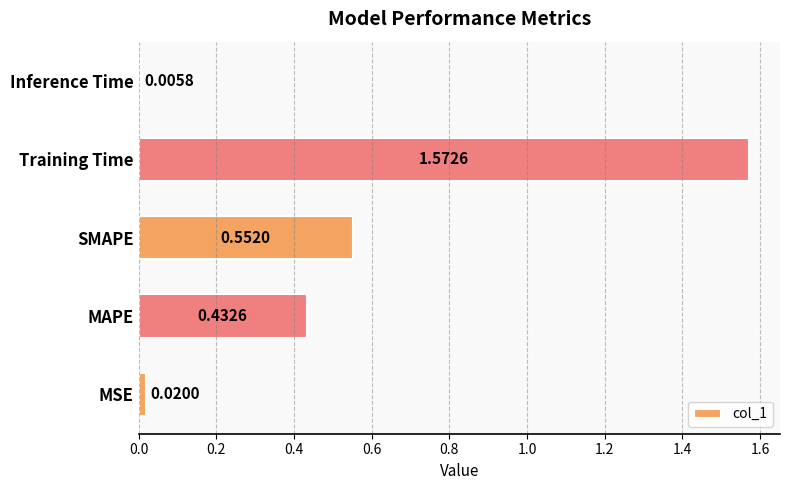

What is the sum of all values?

2.6